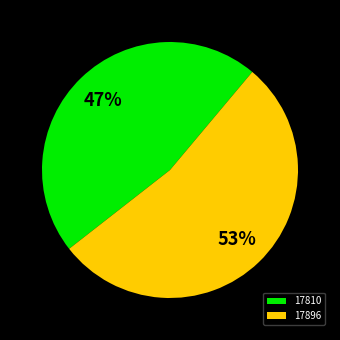

To the nearest percent, what is the combined percentage of 17896 and 17810?

100%